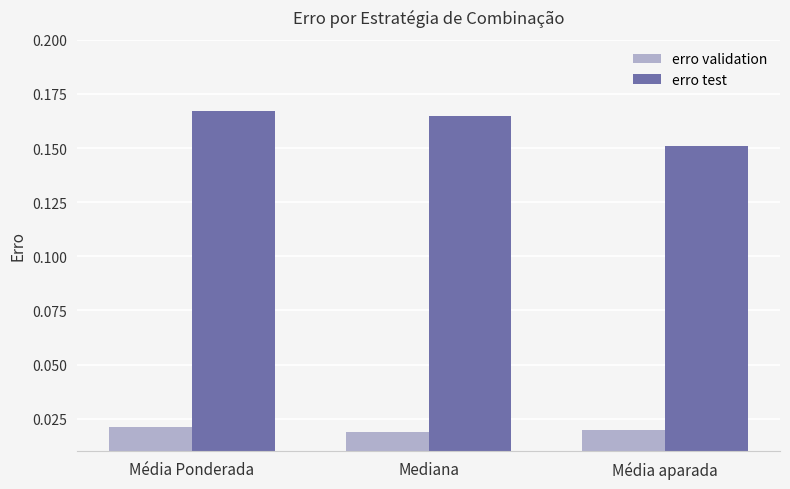

Where is erro test nearest to the value 0?

Média aparada